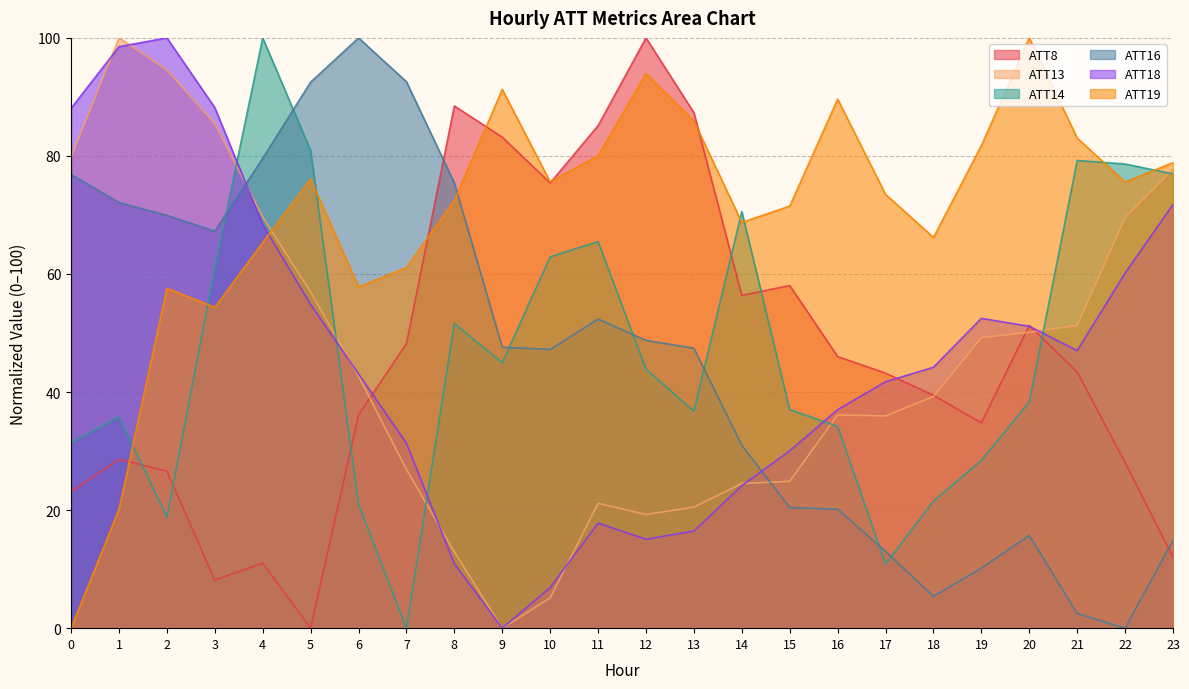

What is the sum of all ATT8 values?

1114.0